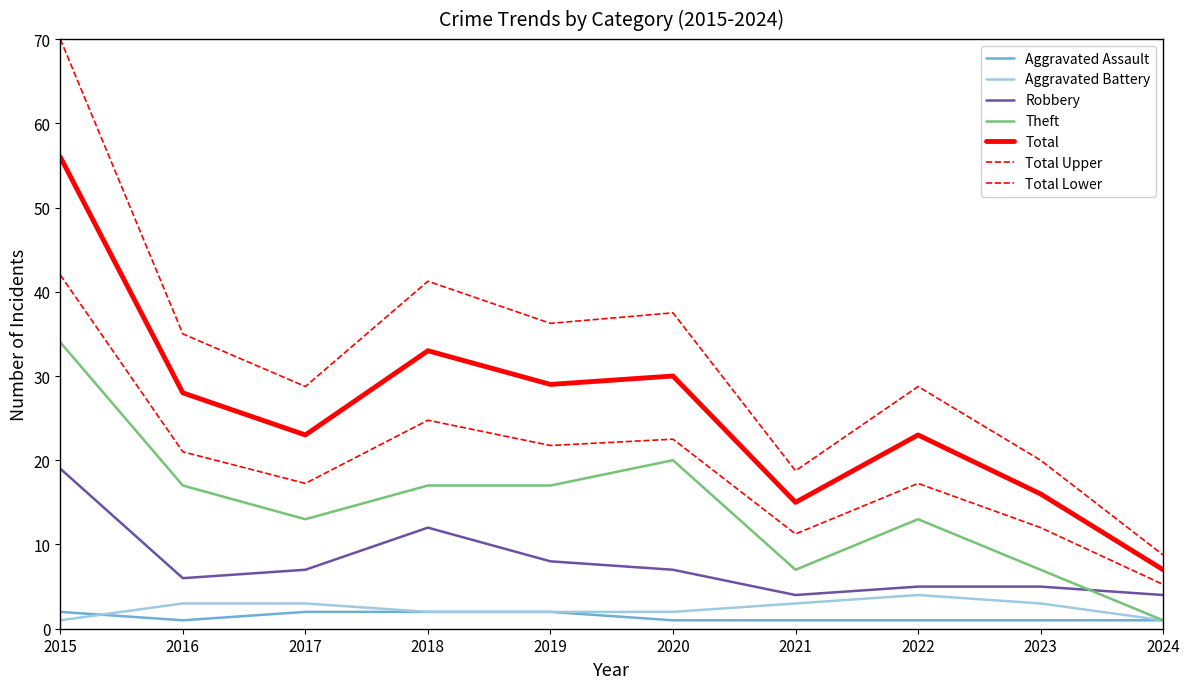

Which label corresponds to the largest value in the chart?

2015